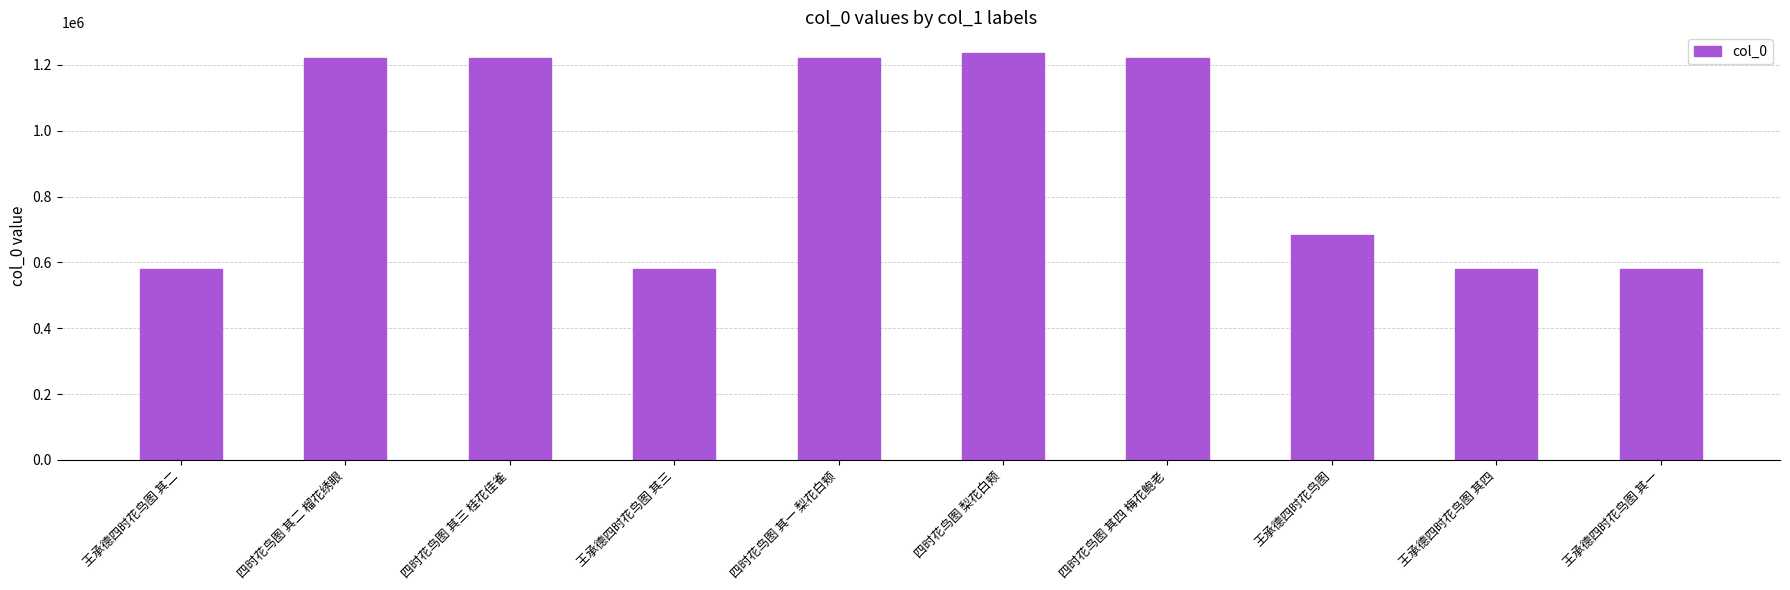

What is the ratio of the value at 王承德四时花鸟图 其一 to the value at 四时花鸟图 其四 梅花鲍老?

0.5